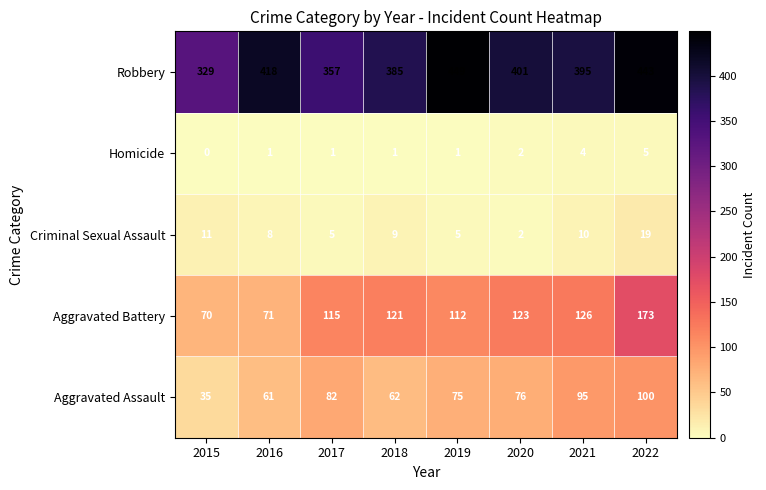

Rank the series by their maximum value, from lowest to highest.

Homicide, Criminal Sexual Assault, Aggravated Assault, Aggravated Battery, Robbery